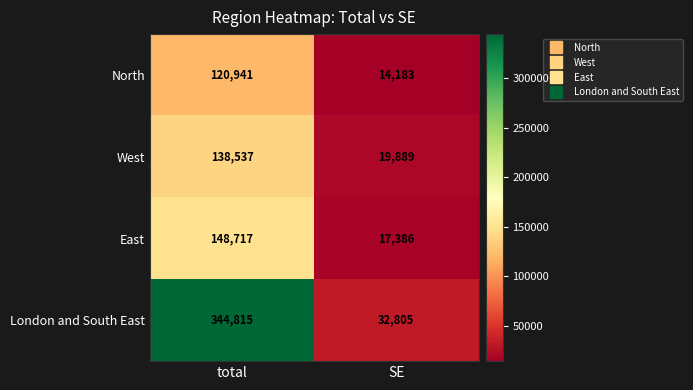

What is the total value across all series at SE?

84263